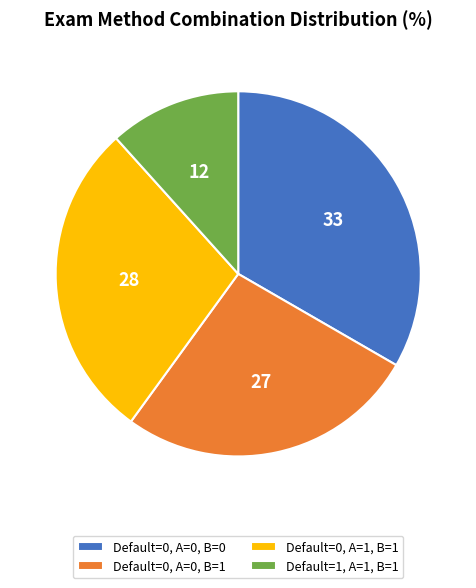

Combined, do Default=0, A=0, B=1 and Default=0, A=1, B=1 account for over 50%?

Yes